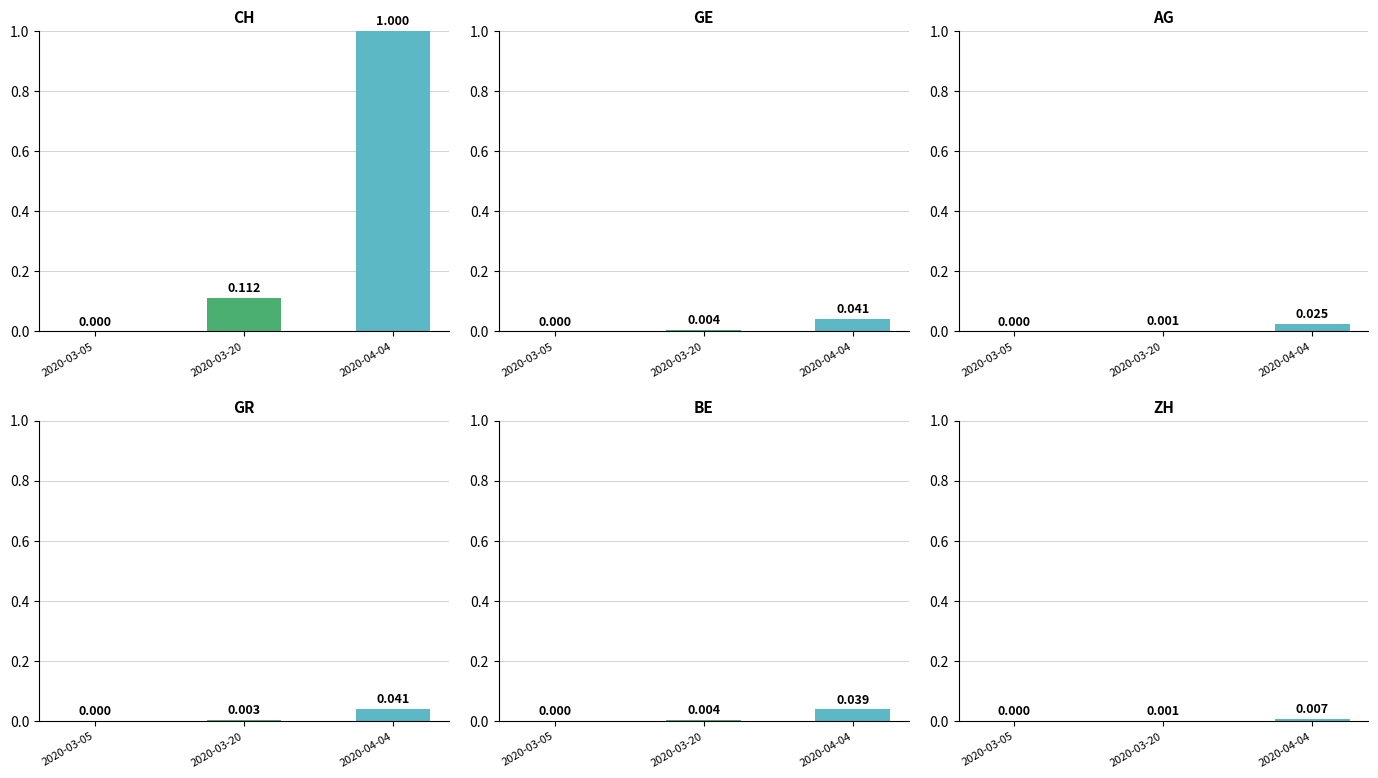

What is the label of the 3rd bar from the right?

2020-03-05